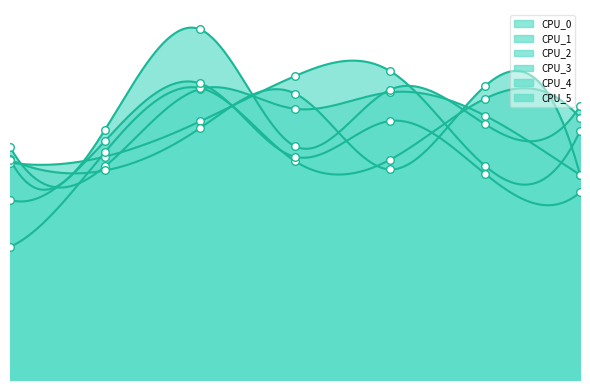

Which series has the largest total across all categories?

CPU_3